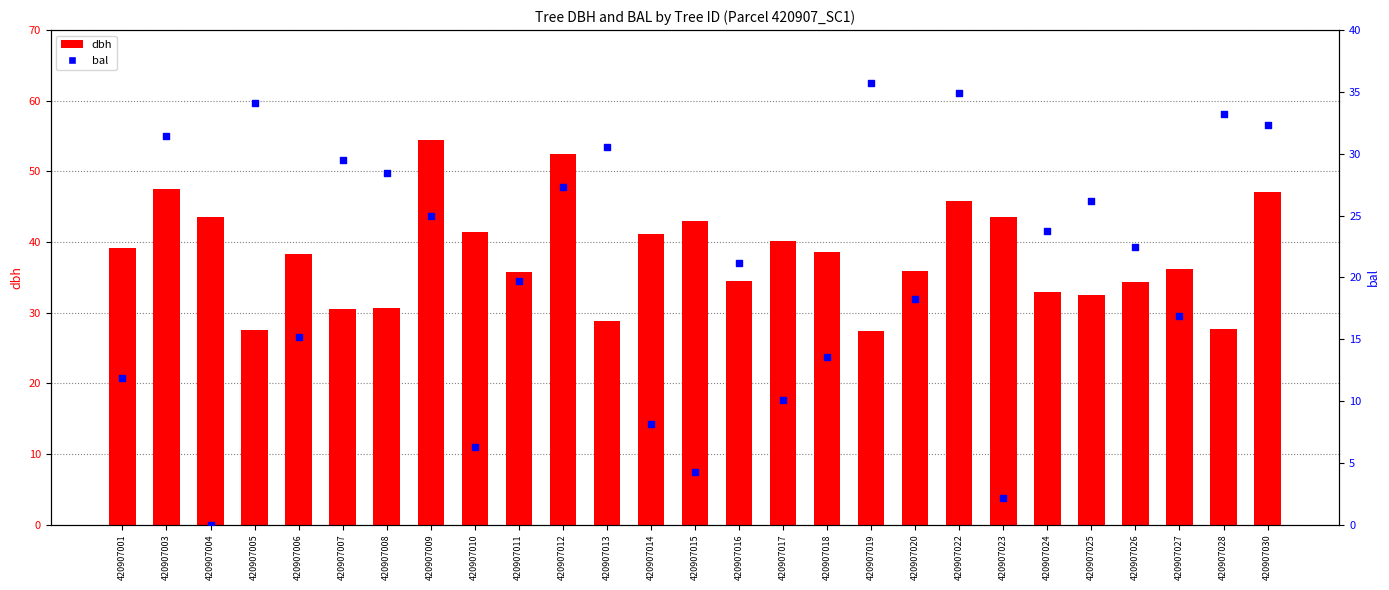

Which series has the largest total across all categories?

dbh